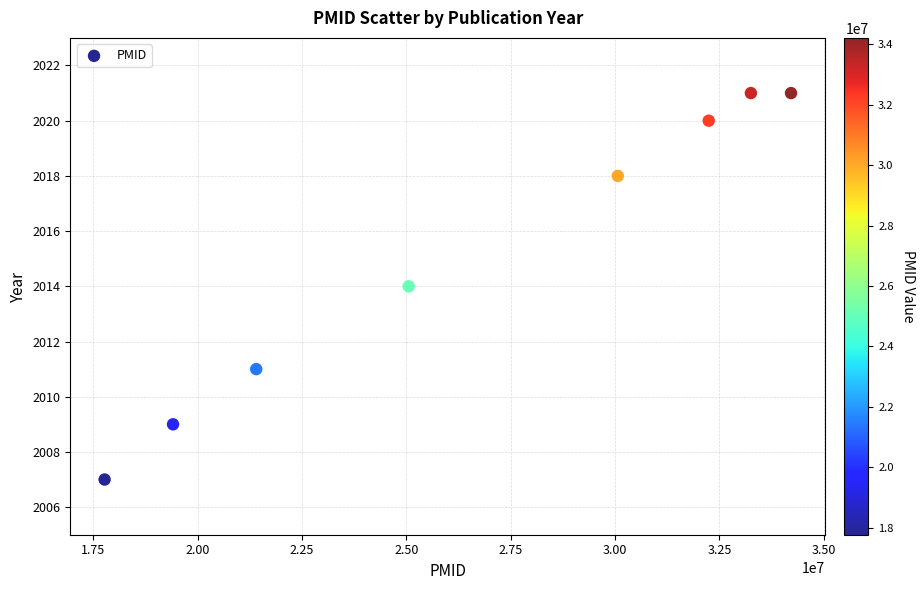

What is the range of Y values (max minus min)?

14